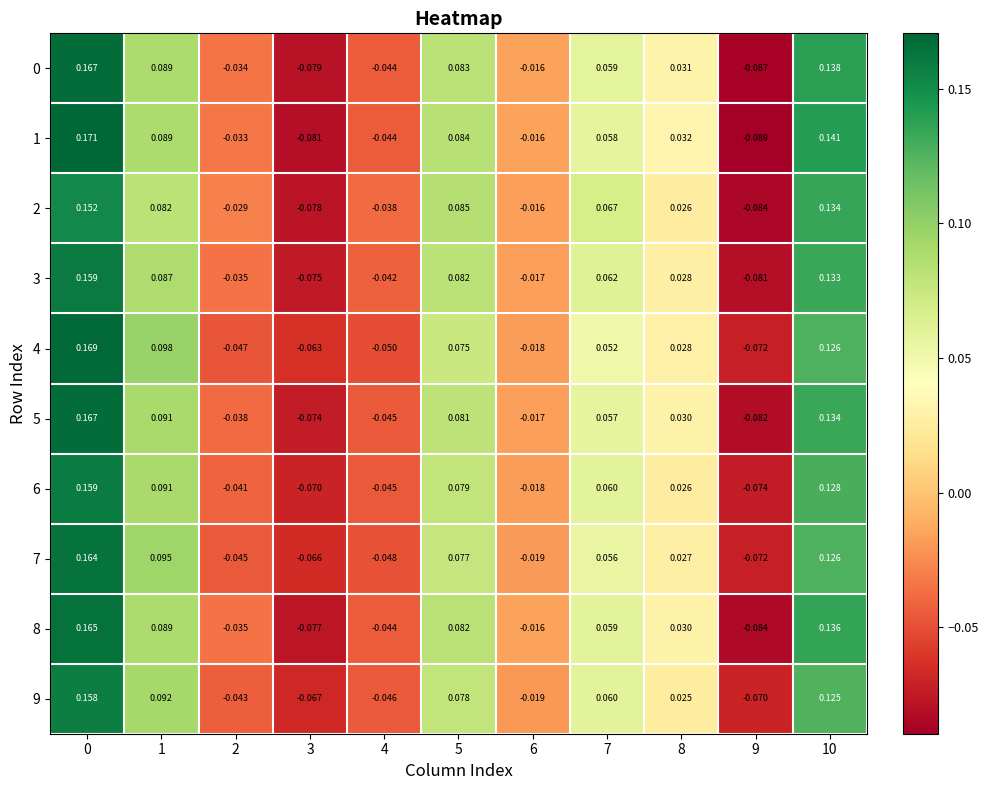

Between 2 and 9, which series saw the biggest shift?

1